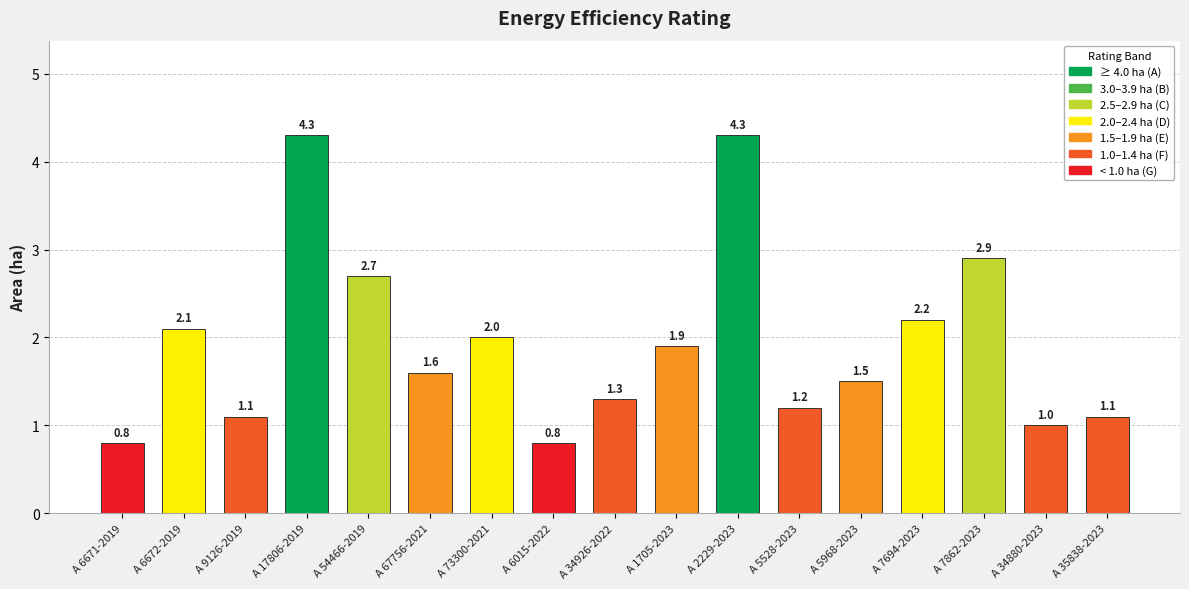

What is the greatest value displayed?

4.3